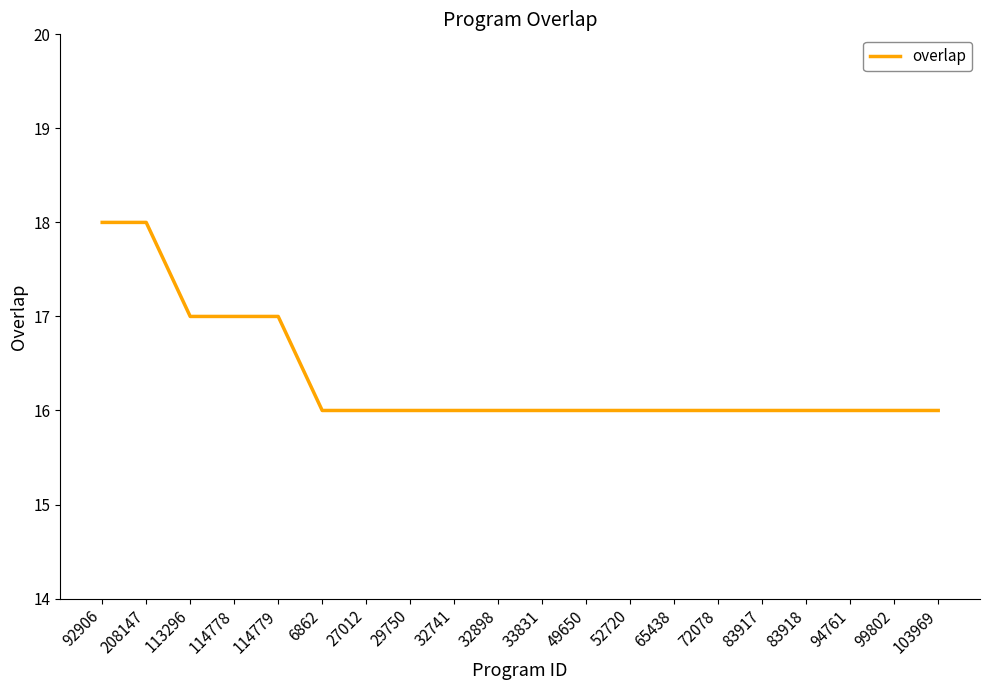

Is it true that the value at 114779 is 17?

True